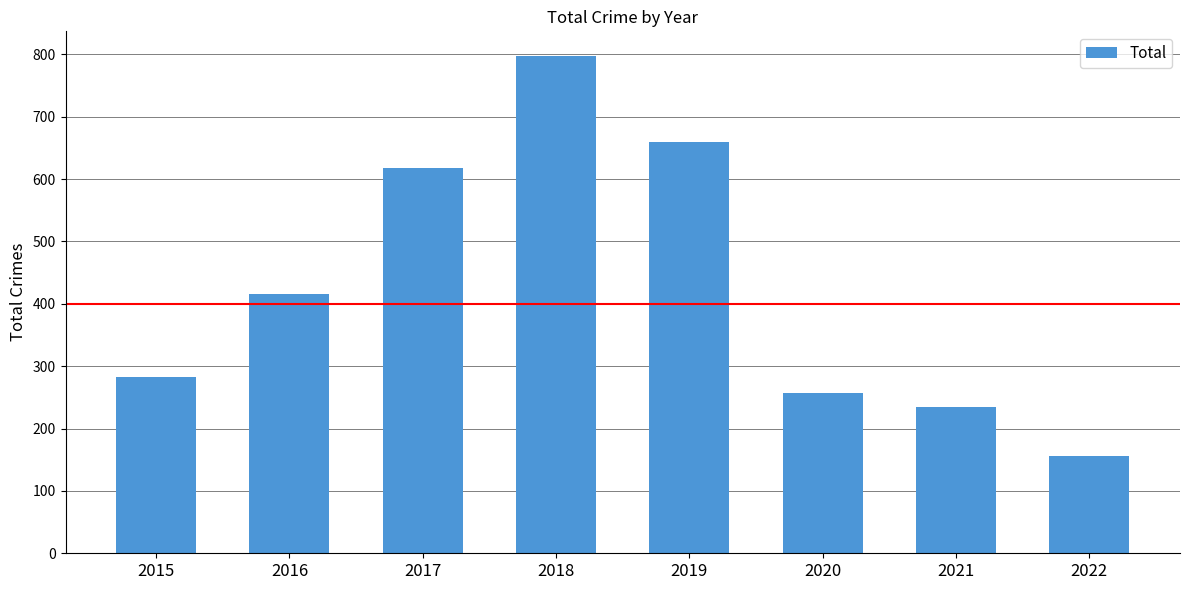

What value does the data have at 2018, to the nearest 10?

800